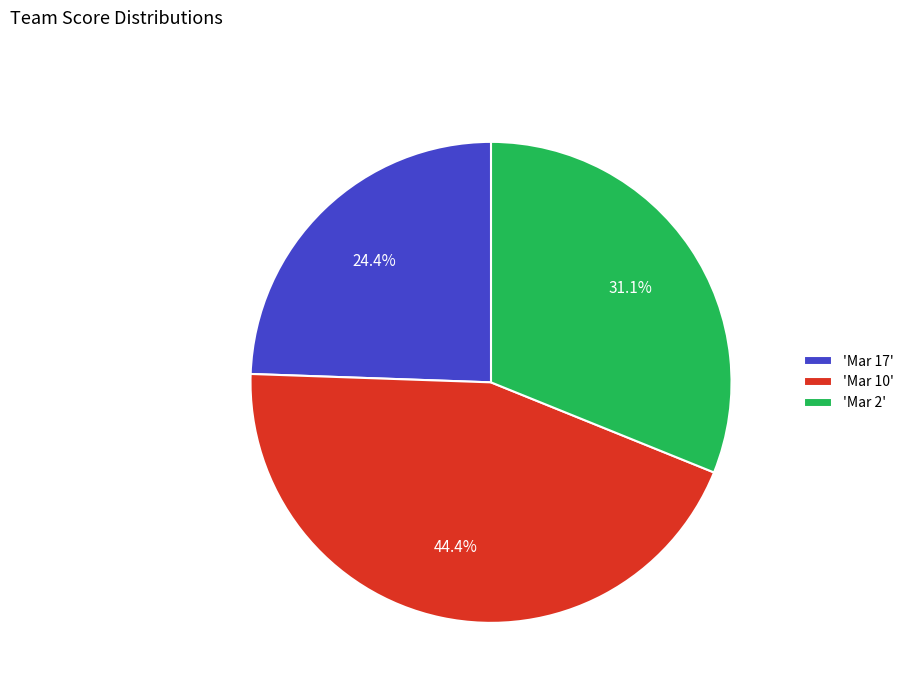

Is there any slice that represents more than half of the pie?

No